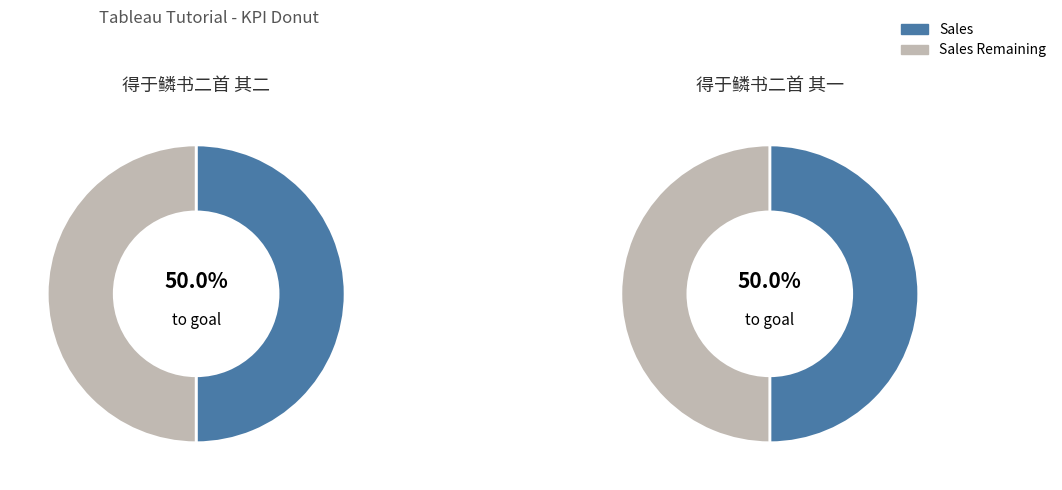

Rank the series by their maximum value, from highest to lowest.

Sales, Sales Remaining